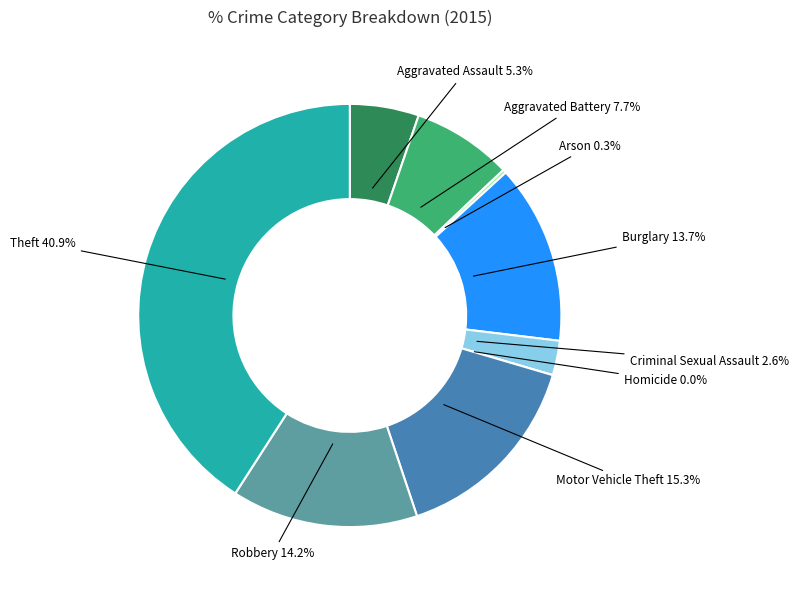

To the nearest percent, what is the average slice percentage?

11%